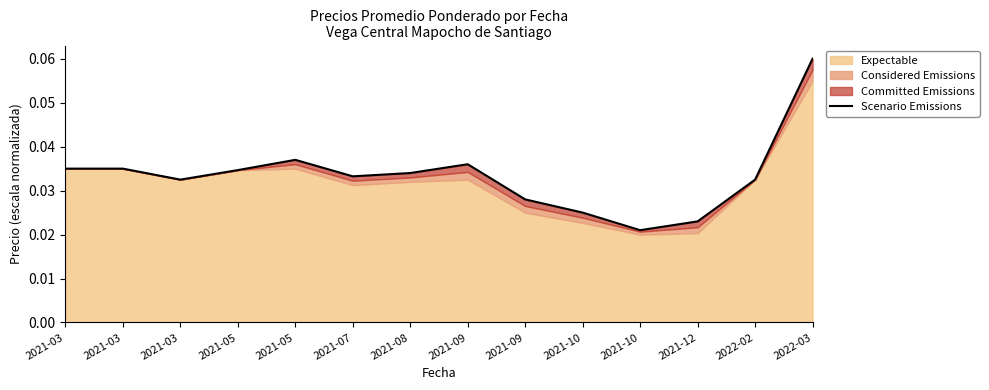

Does the chart display data point markers on the line(s)?

No